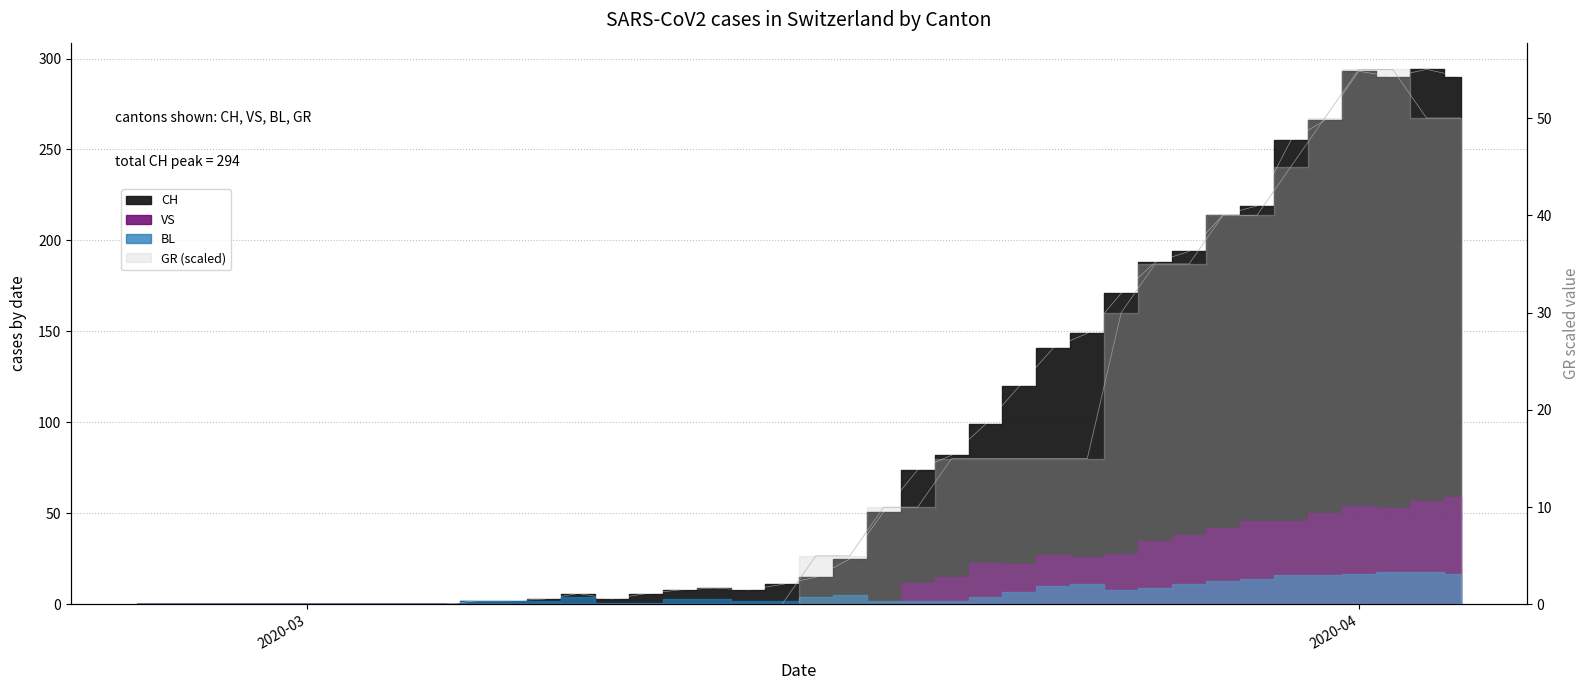

Is it true that GR equals 22 at 25?

False